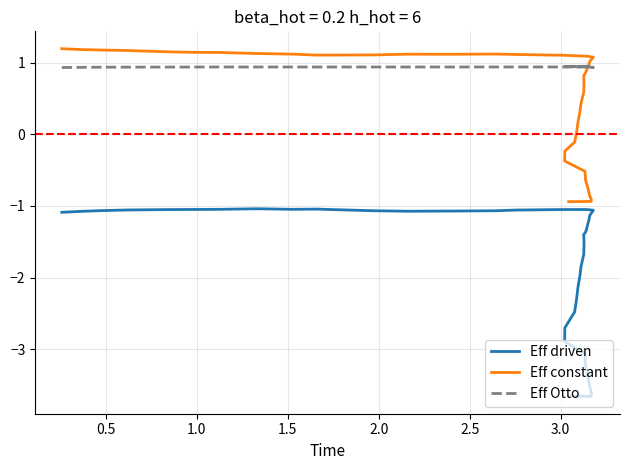

What is the difference between the maximum and minimum values in the Eff driven series?

2.6